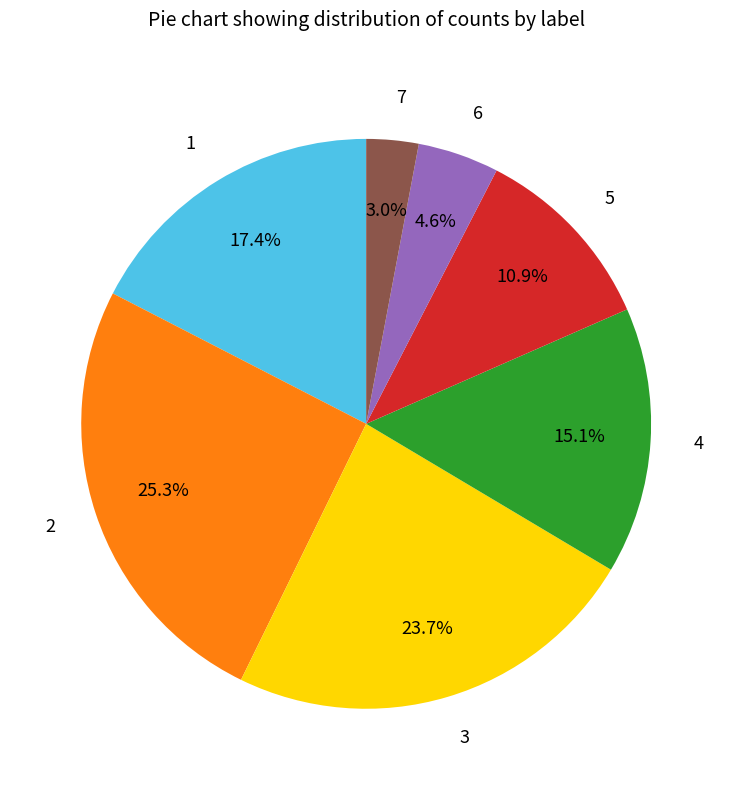

What percentage is the 7 slice, to the nearest percent?

3%